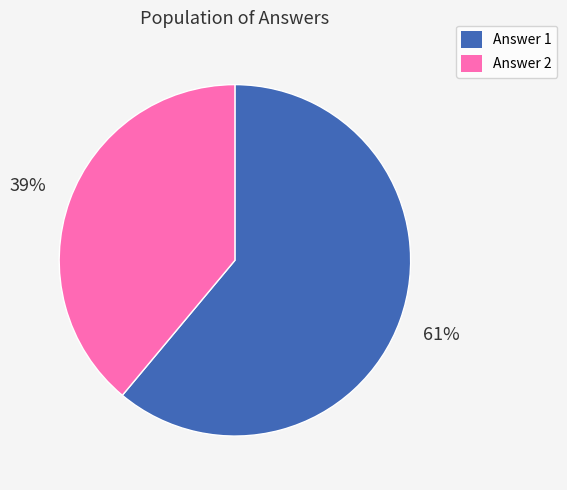

Is there any slice that represents more than half of the pie?

Yes